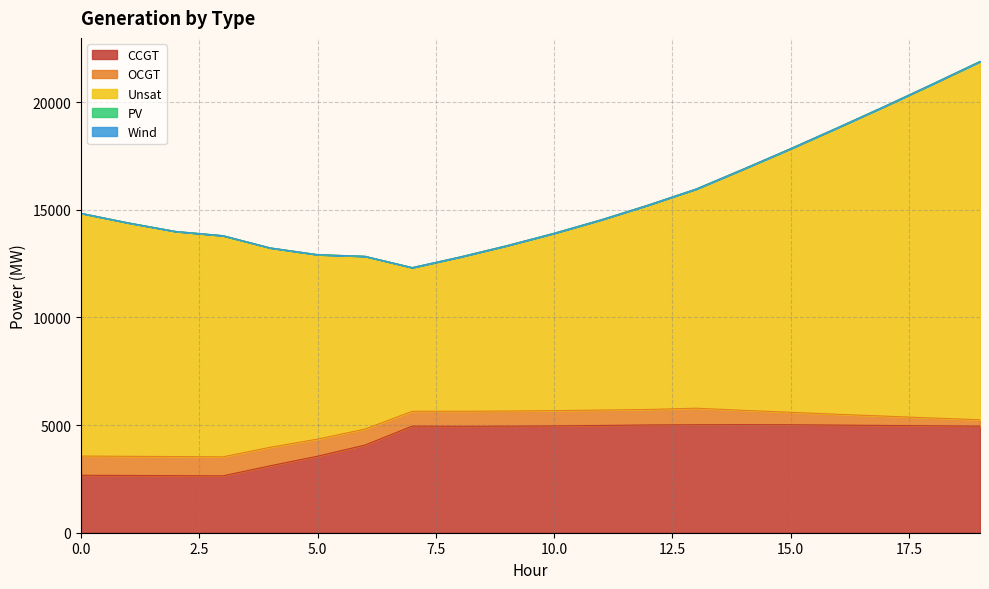

The CCGT series shows 5005 at 12. True or false?

True